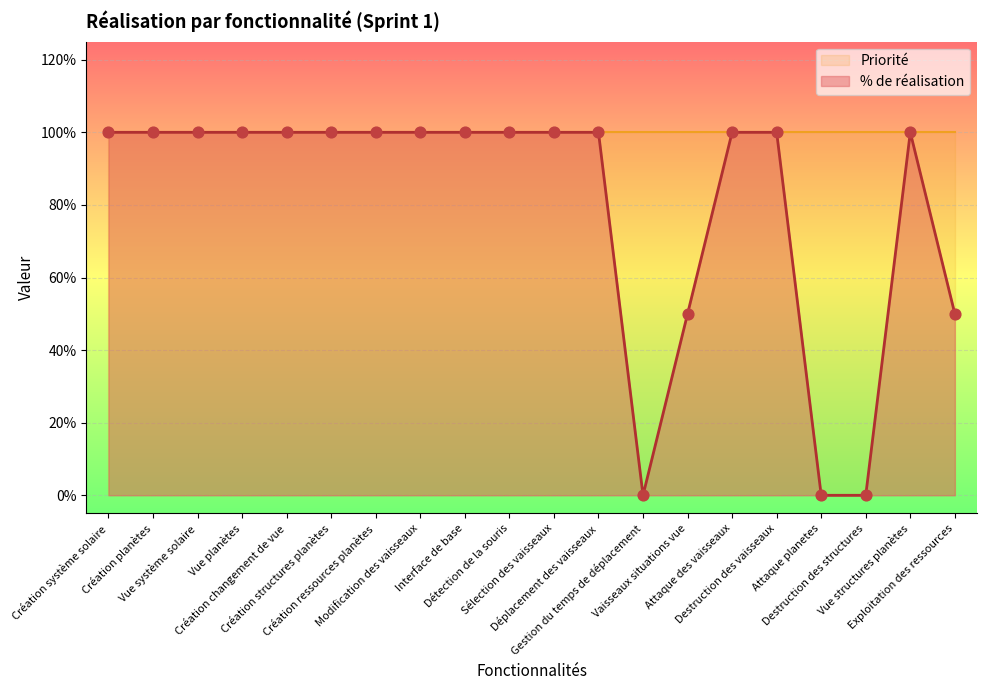

Between Modification des vaisseaux and Détection de la souris, which is larger?

Modification des vaisseaux